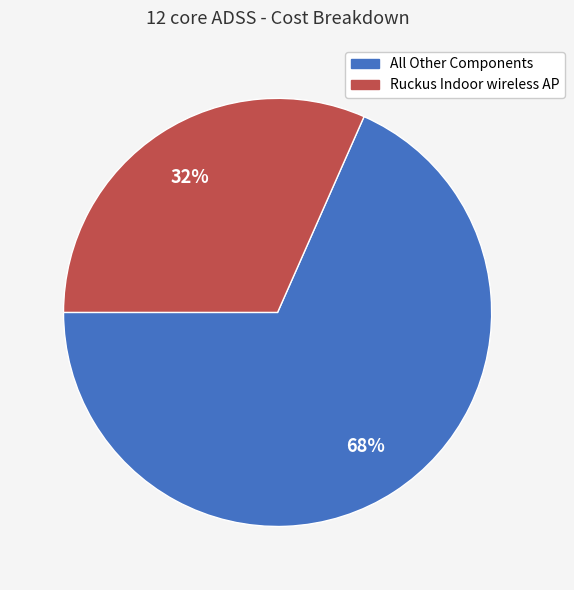

To the nearest percent, what percentage of the pie is All Other Components?

68%